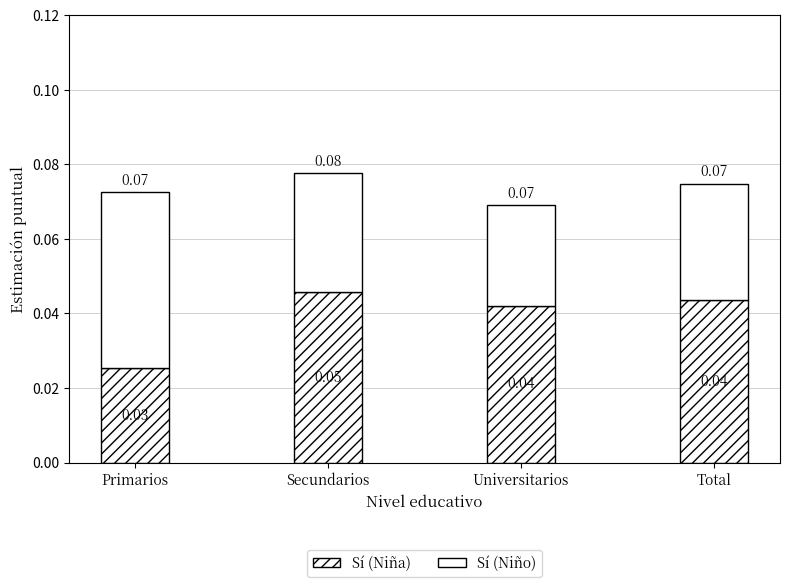

Are the bars grouped side by side (vs. stacked)?

No